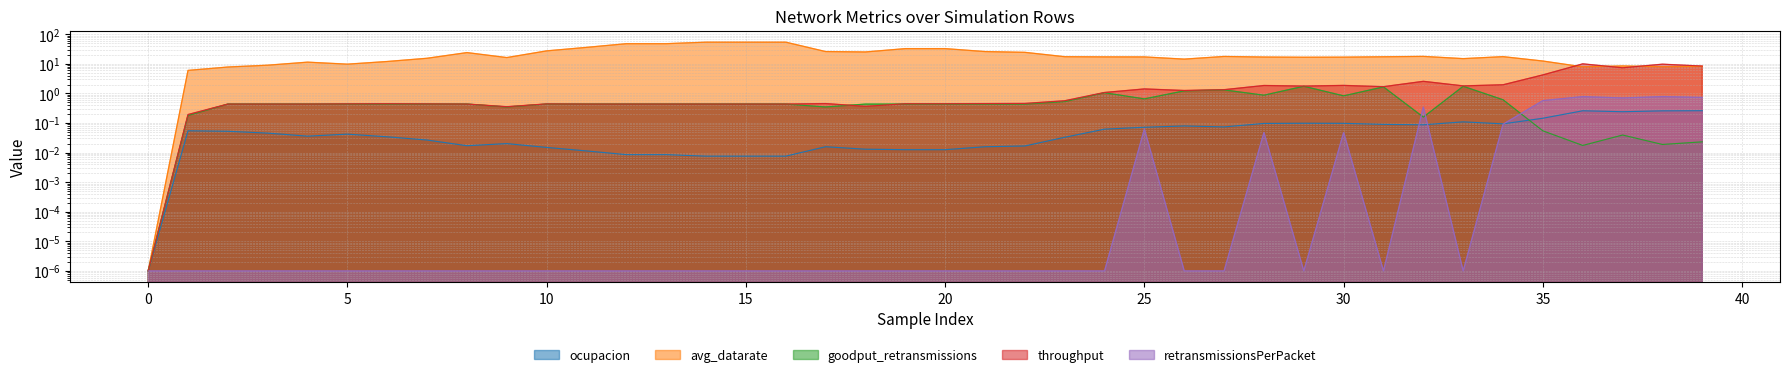

Which series has the widest spread of values?

avg_datarate